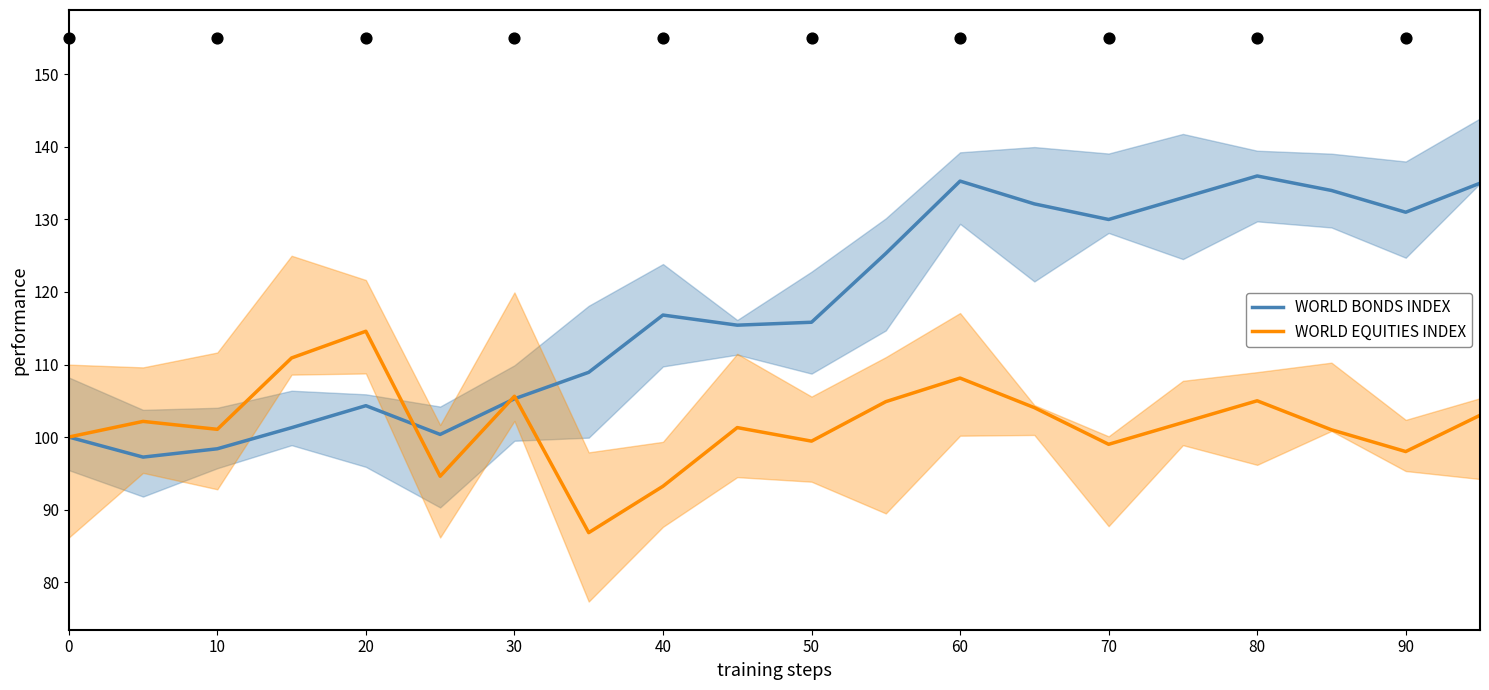

What value does the WORLD EQUITIES INDEX series have at 0?

100.0